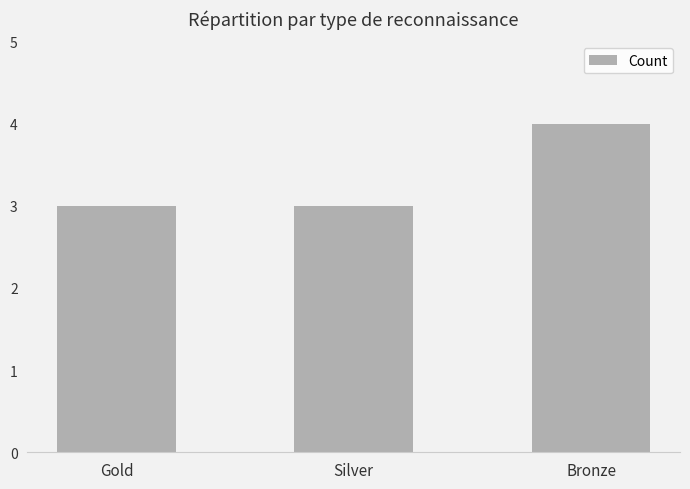

Reading left to right, extract all data points from this chart.

Gold=3	Silver=3	Bronze=4